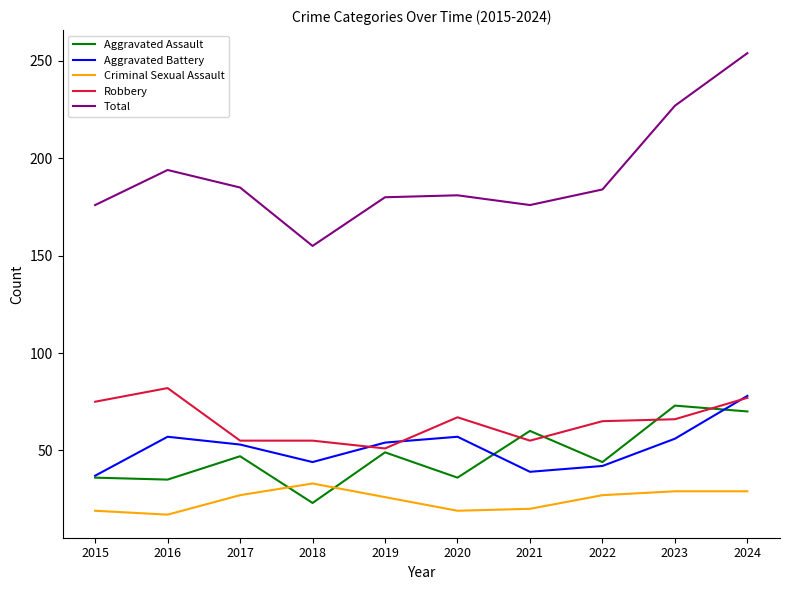

What is the spread (max minus min) of values at 2021?

156